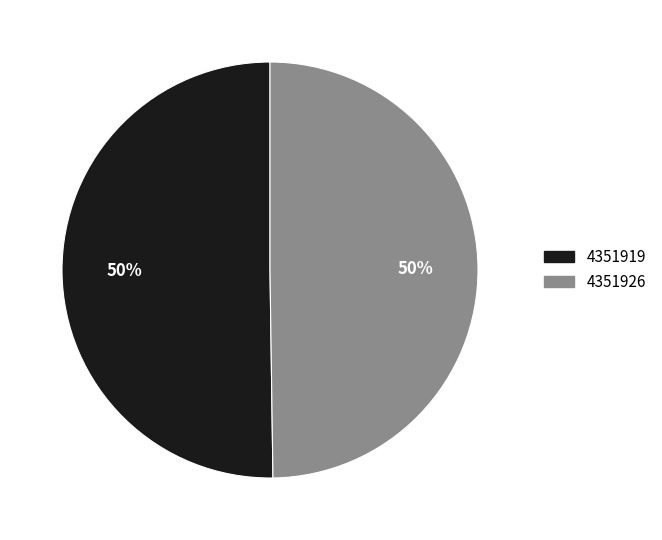

To the nearest percent, what percentage of the pie is 4351926?

50%